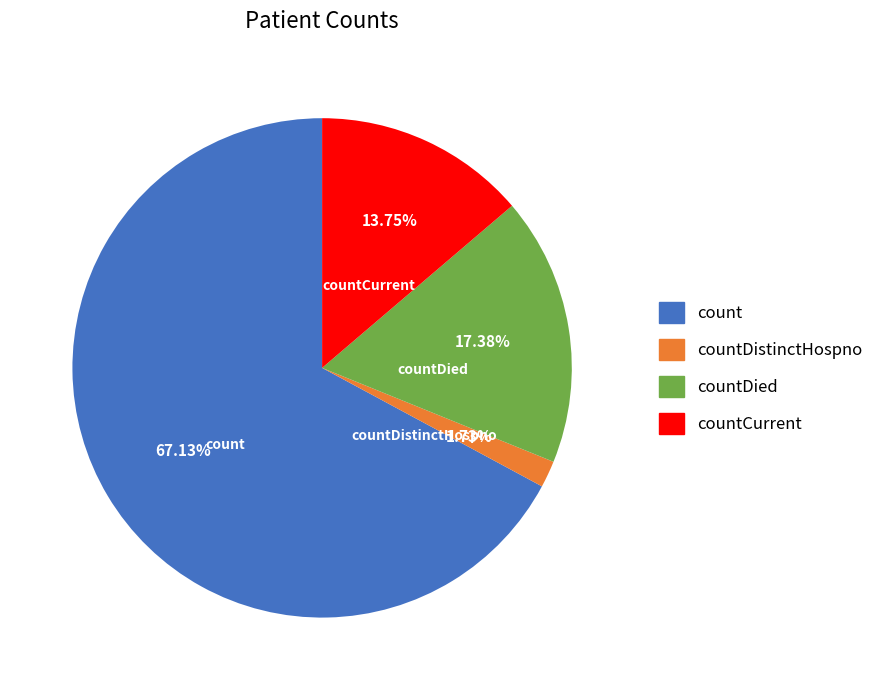

What is the smallest slice in the pie chart?

countDistinctHospno